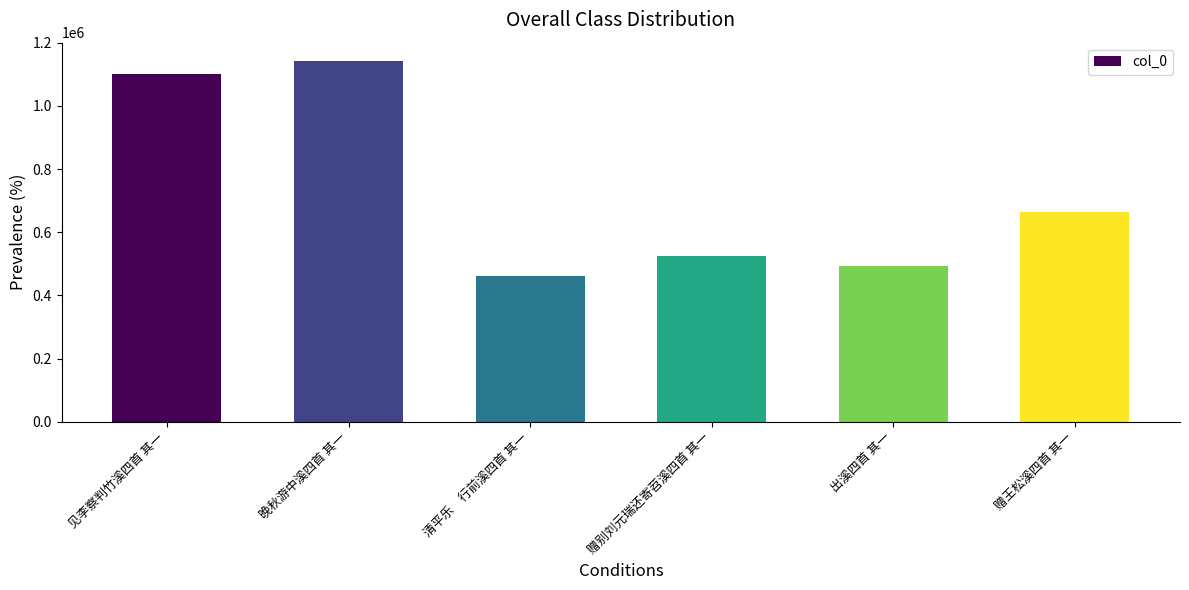

What is the greatest value displayed?

1143414